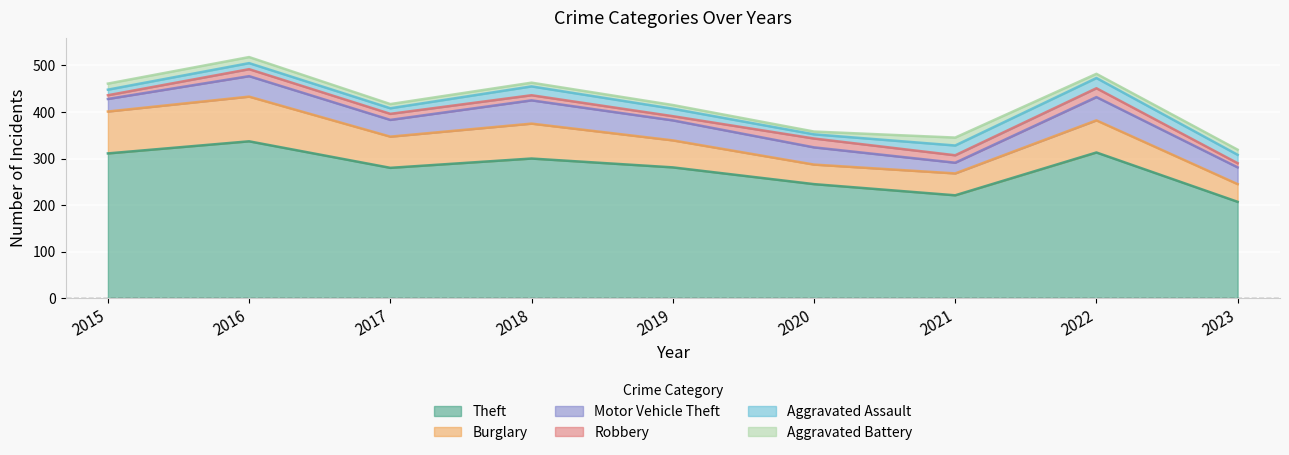

At which category is the sum across all series the highest?

2016